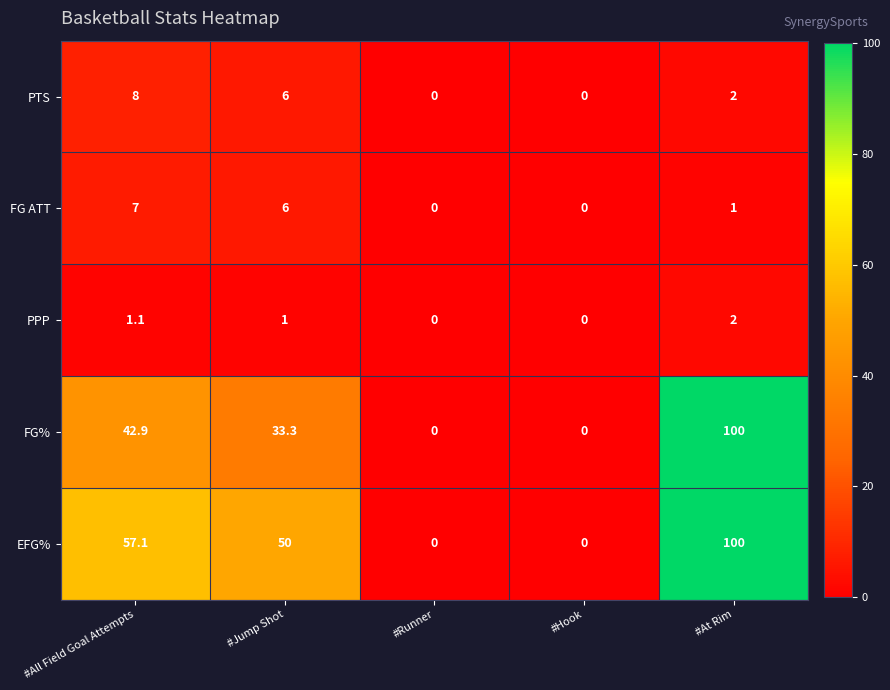

At which label does EFG% reach its peak?

#At Rim